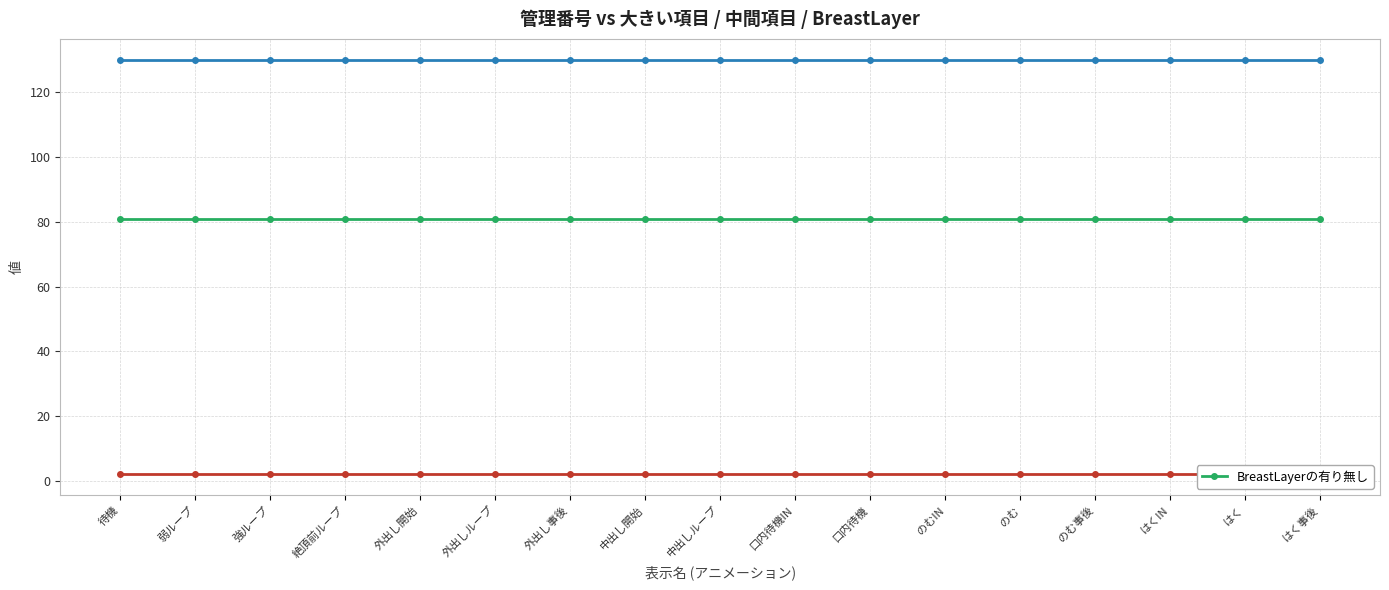

What is the label of the 9th point from the left?

中出しループ